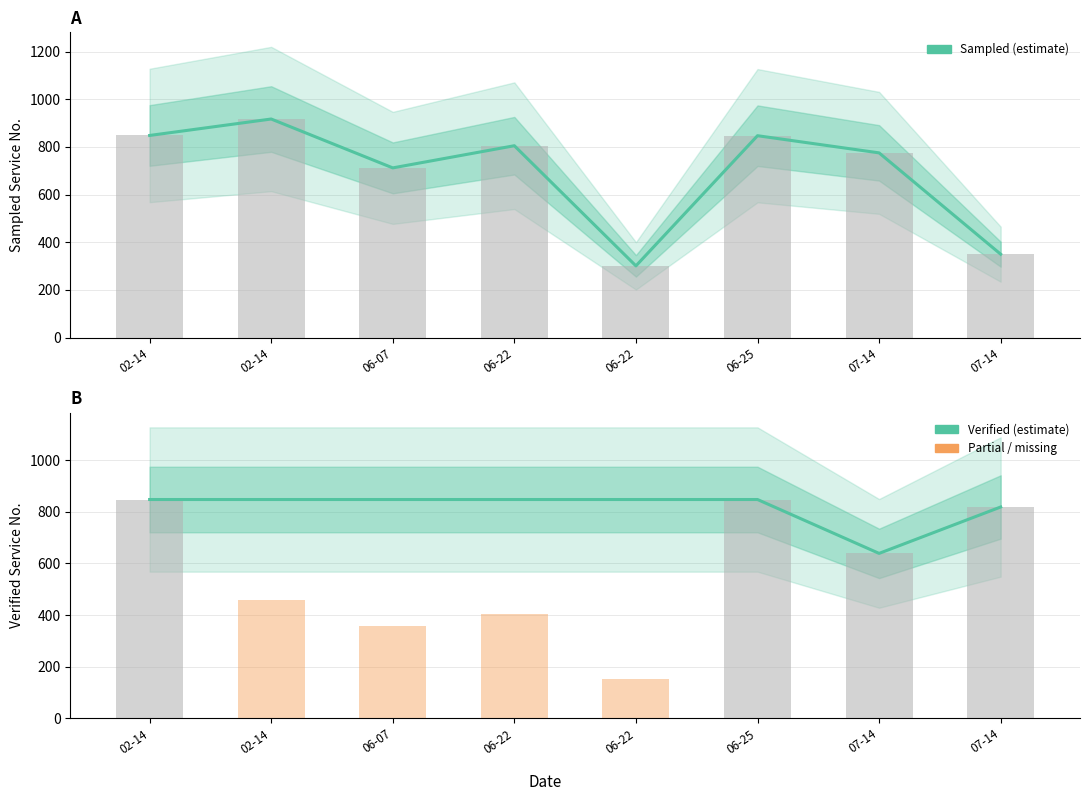

List the series in order of their overall mean, highest first.

servico_amostra, servico_apurado